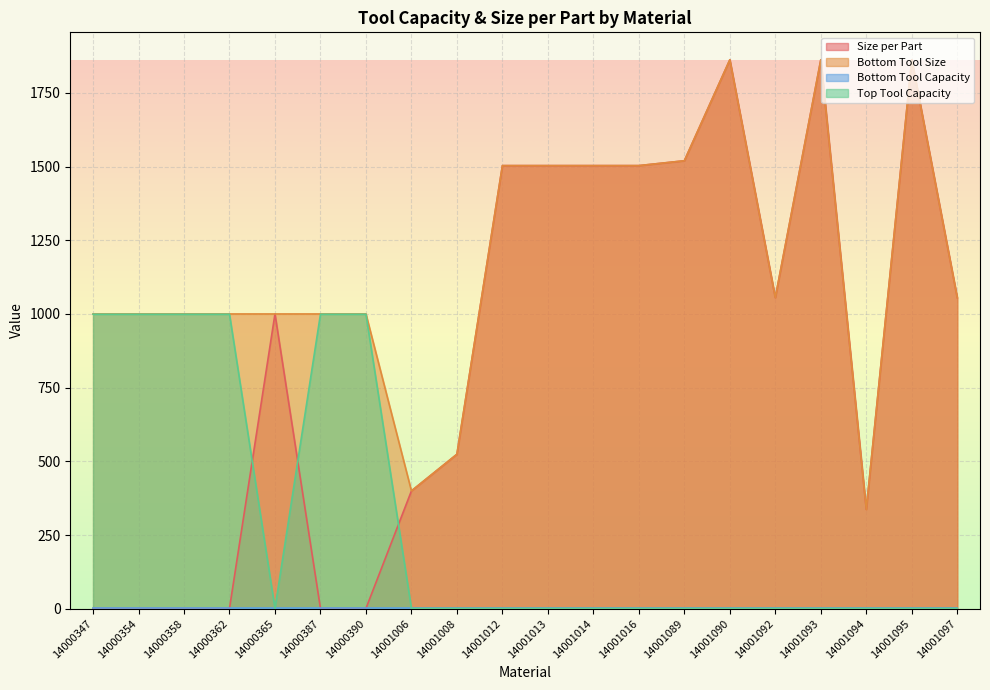

What is the difference between the highest and lowest values at 14000365?

999.0